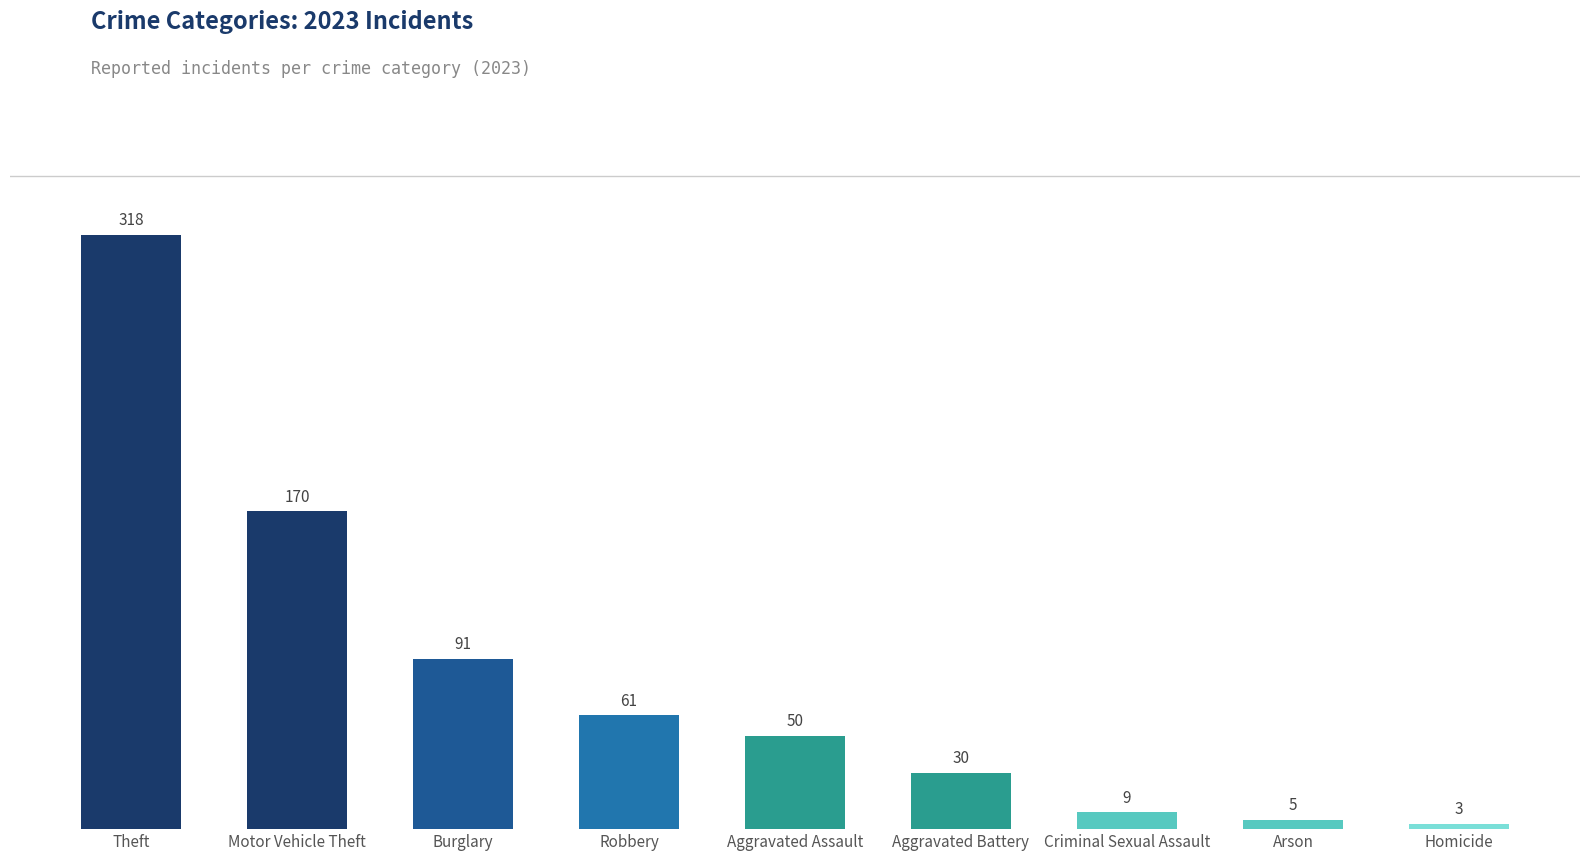

What is the label of the 8th bar from the right?

Motor Vehicle Theft